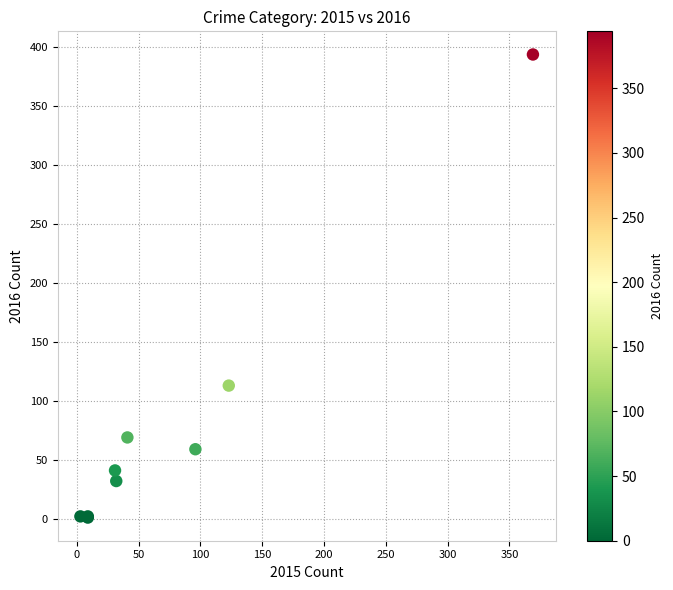

What Y value in the scatter plot is closest to 197?

113